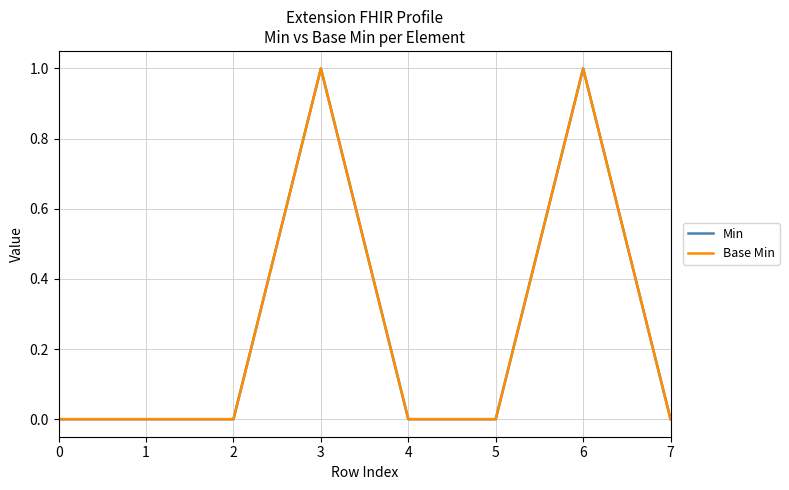

Does the chart display data point markers on the line(s)?

No